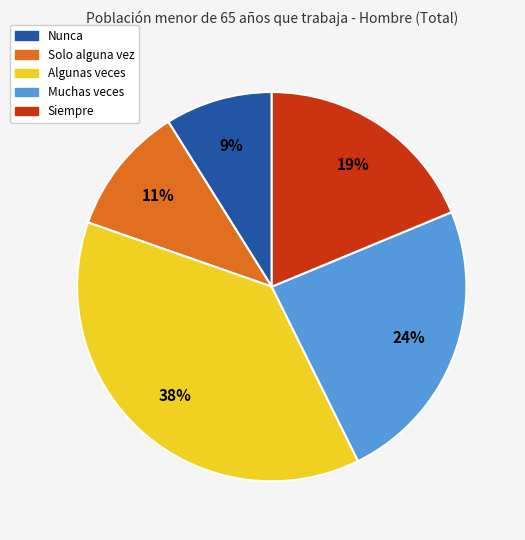

Rank the categories by value from highest to lowest.

Algunas veces, Muchas veces, Siempre, Solo alguna vez, Nunca